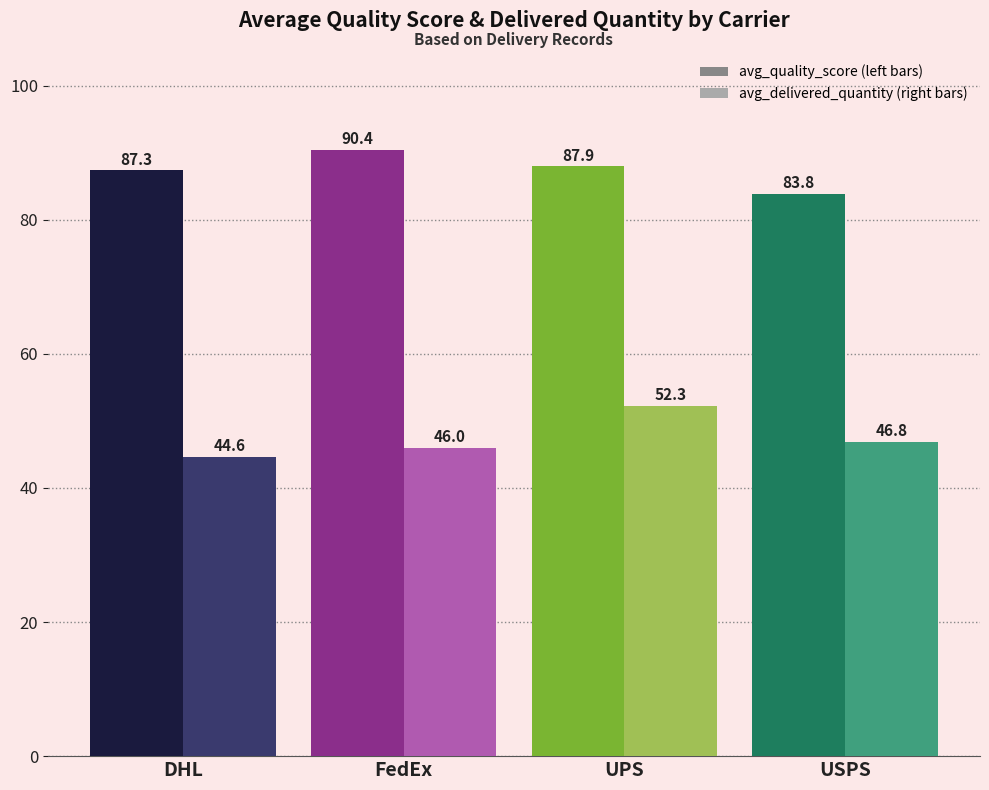

At which category is the sum across all series the highest?

UPS